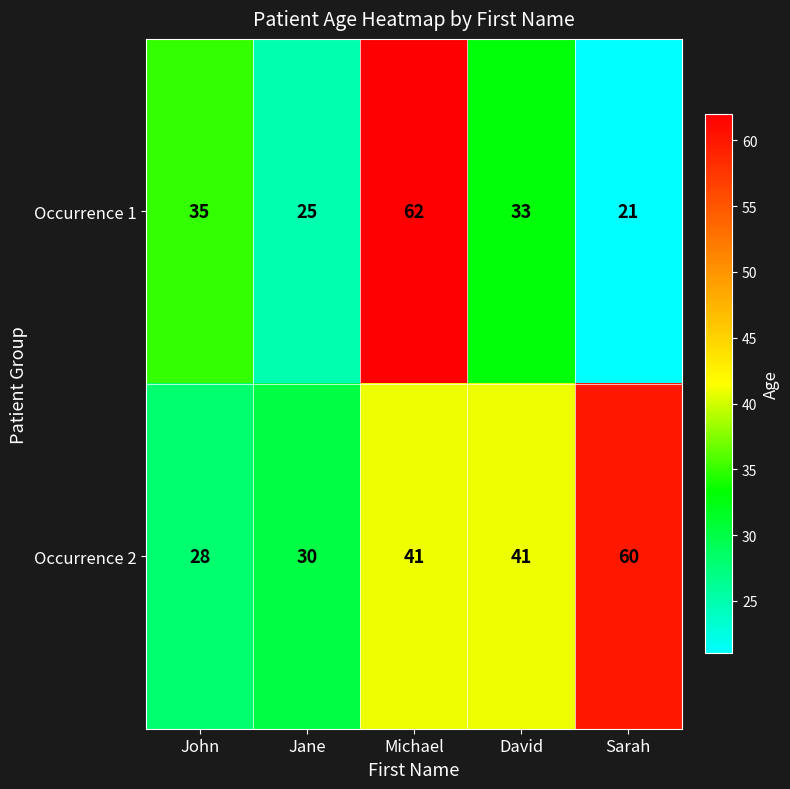

List the series in order of their overall mean, highest first.

Occurrence 2, Occurrence 1